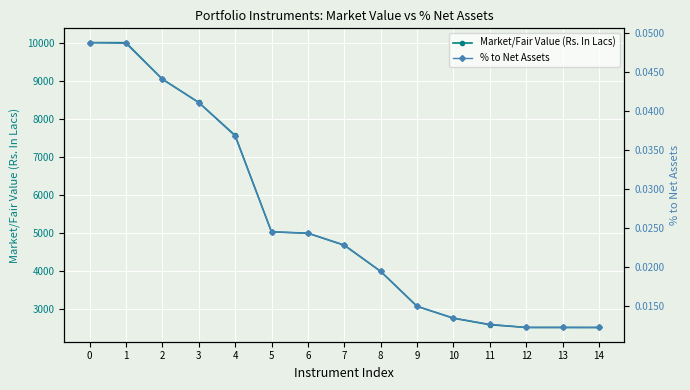

What is the highest value of the Market/Fair Value (Rs. In Lacs) series?

10006.1